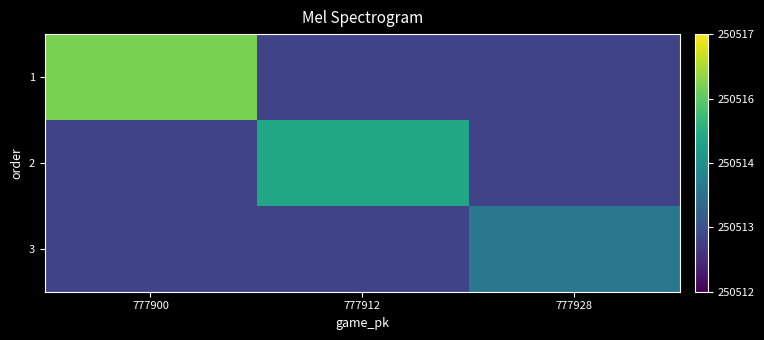

At which category is the sum across all series the highest?

777900